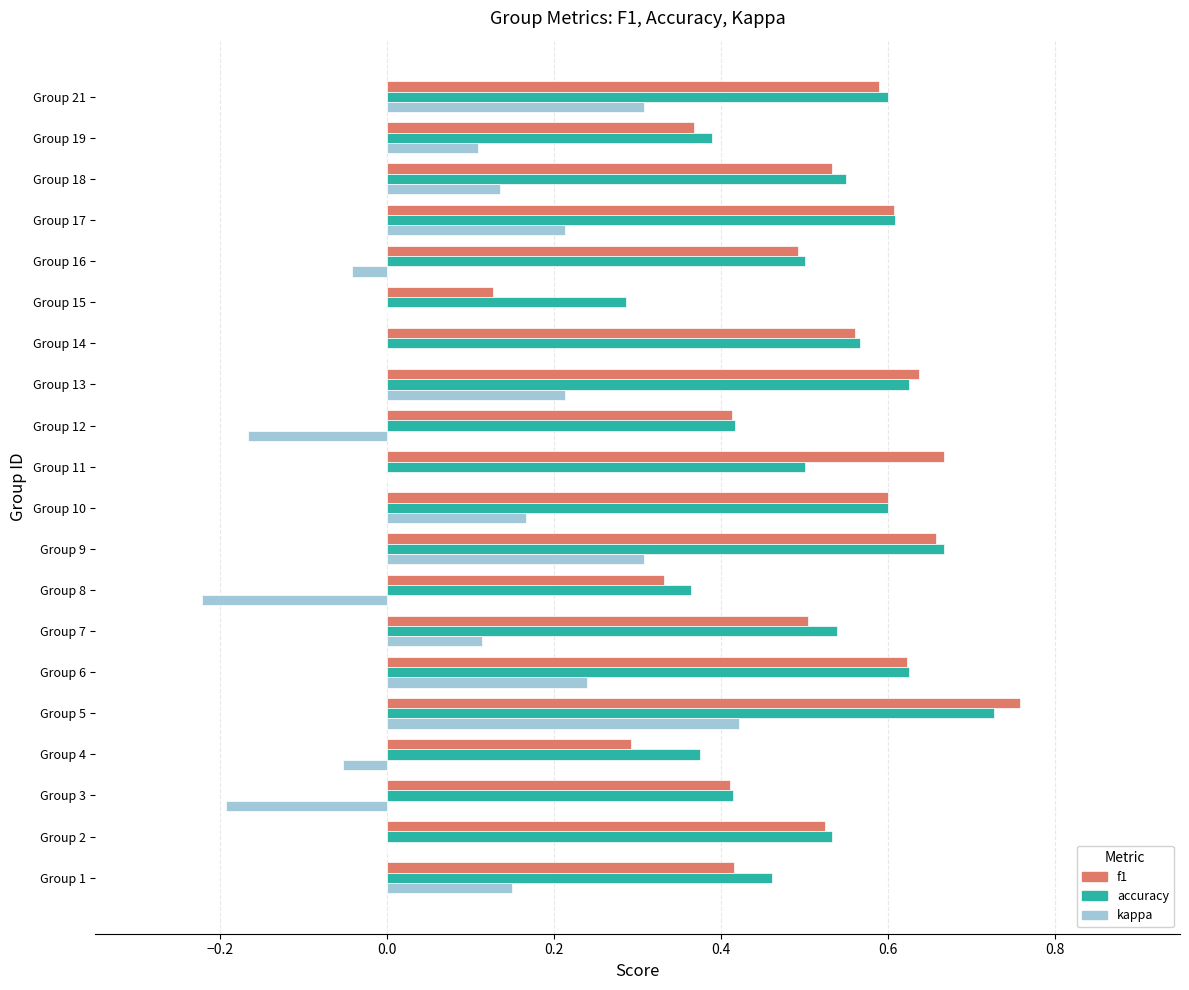

True or false: f1 has a value of 0.4 at Group 19.

True